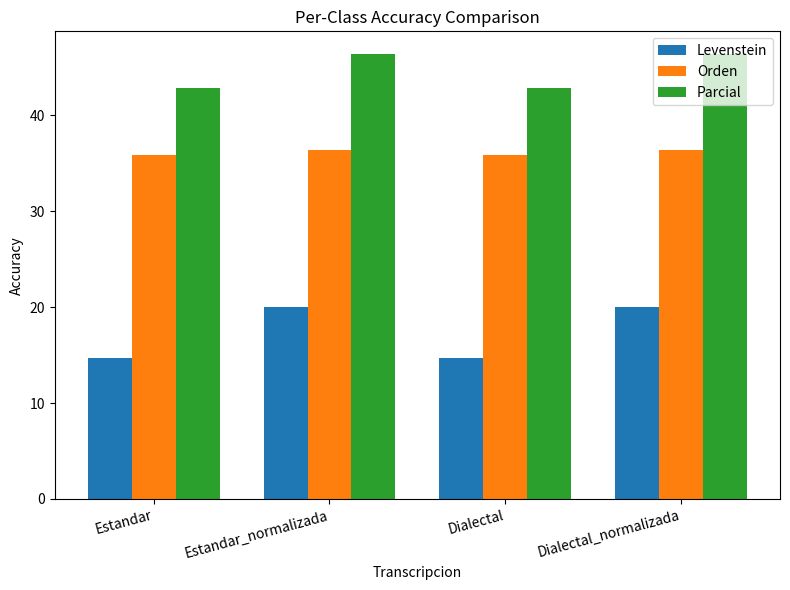

Reading left to right, extract all data points from this chart.

Levenstein: 14.7	20.0	14.7	20.0
Orden: 35.9	36.4	35.9	36.4
Parcial: 42.9	46.4	42.9	46.4